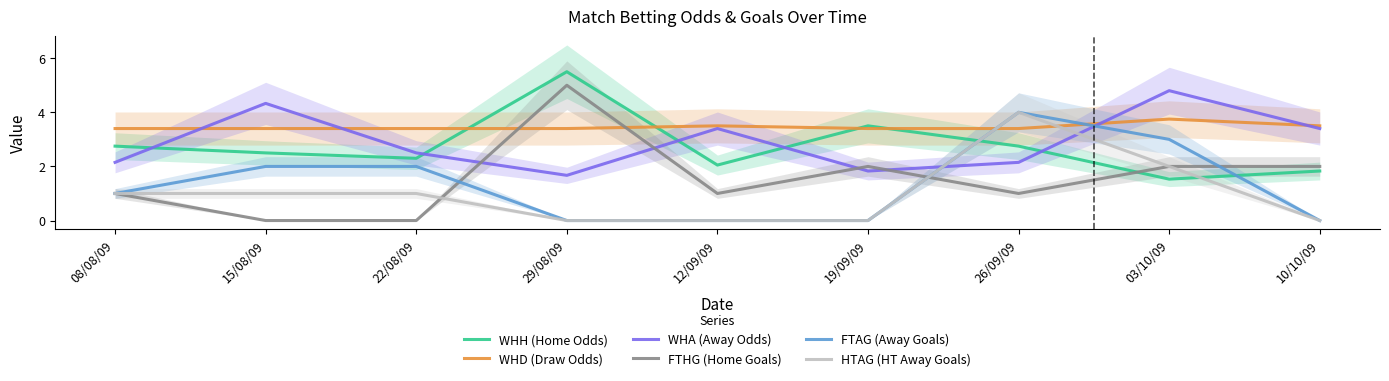

What position from the left is 08/08/09?

1